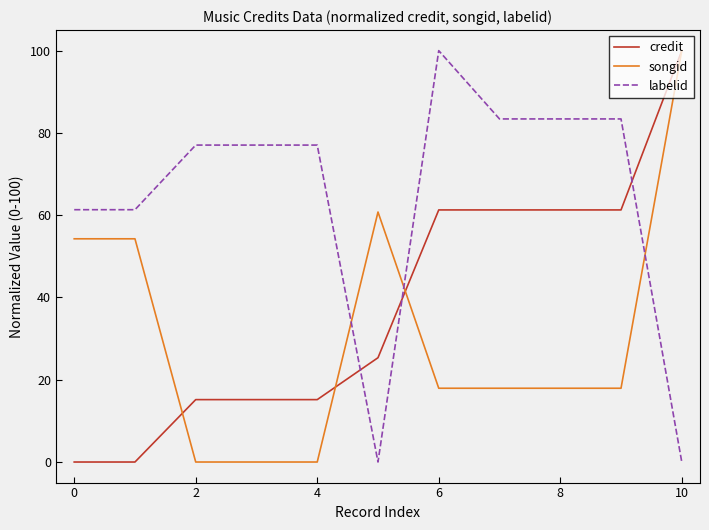

True or false: credit and labelid intersect in this chart.

True